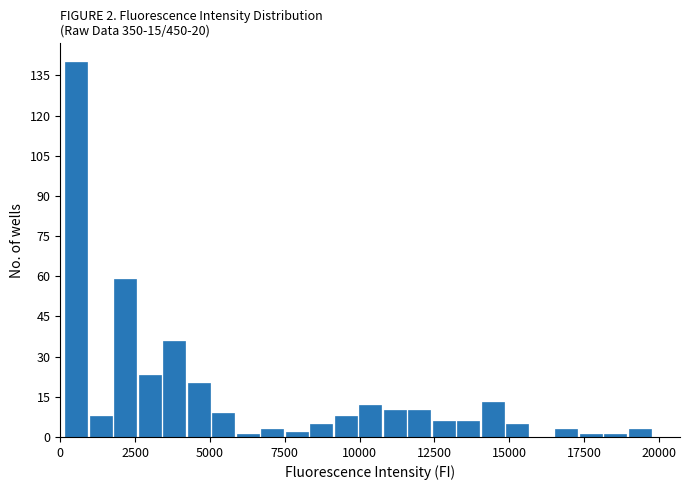

Around what value on the x-axis is the tallest bar? Give the approximate position of its centre, as read against the axis.

500